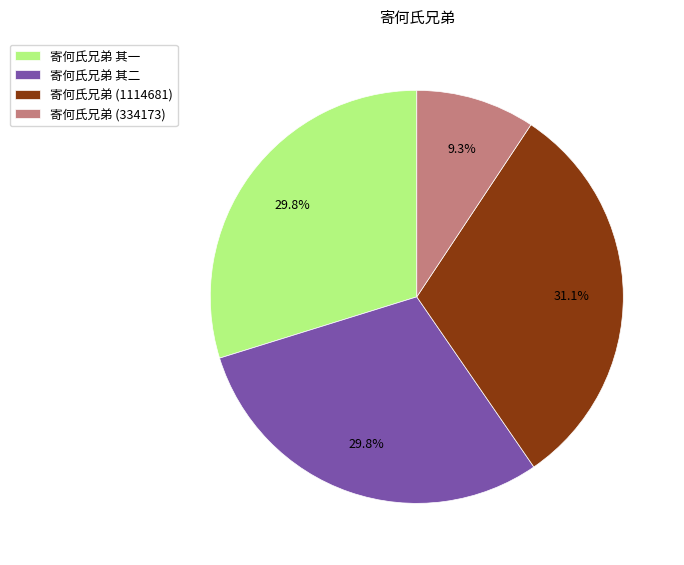

What is the total percentage of 寄何氏兄弟 (334173) and 寄何氏兄弟 其一?

39.1%